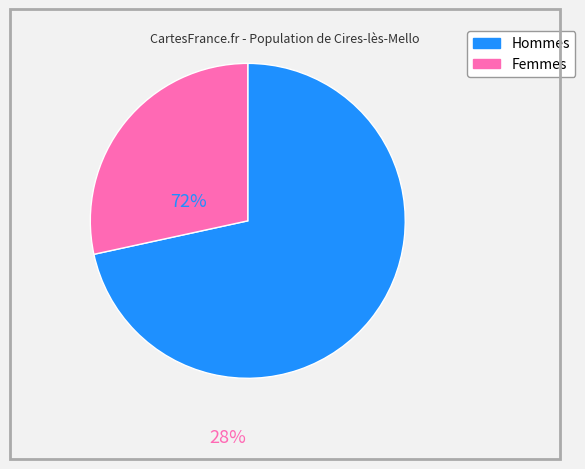

Does any single category account for the majority?

Yes